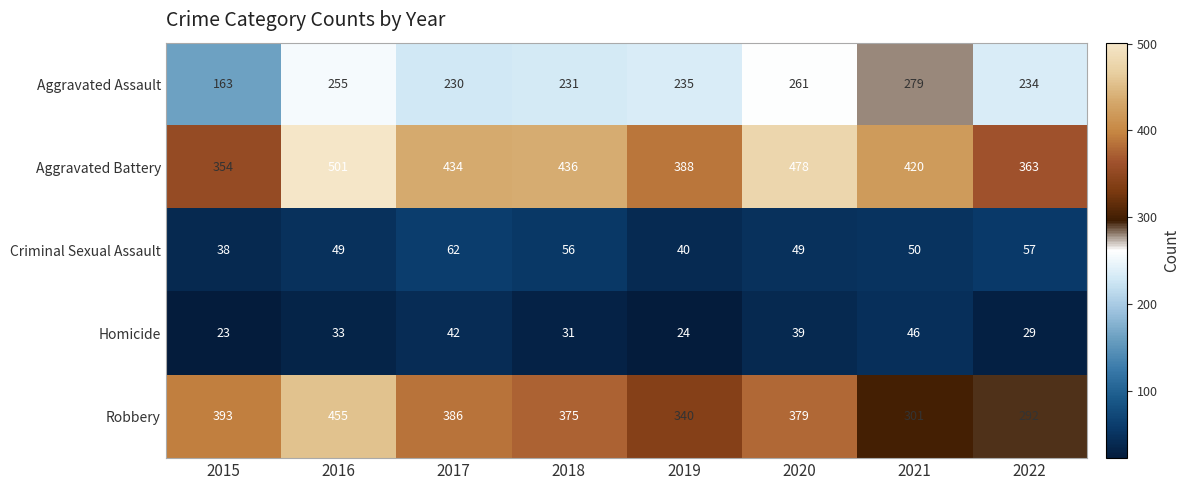

What is the average value of the Criminal Sexual Assault series?

50